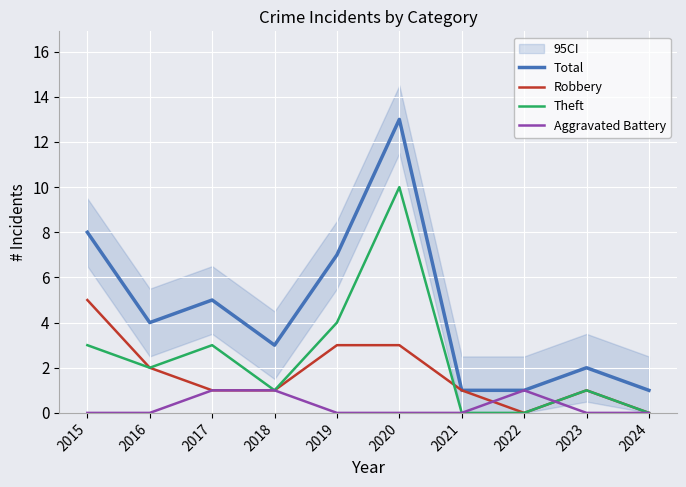

What is the spread (max minus min) of values at 2024?

1